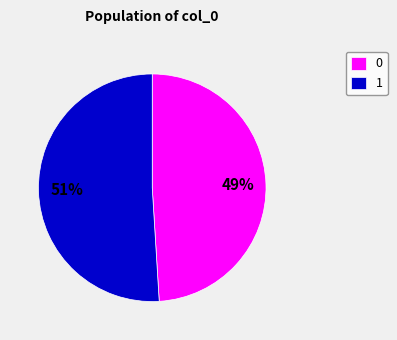

Is the sum of 1 and 0 greater than half?

Yes